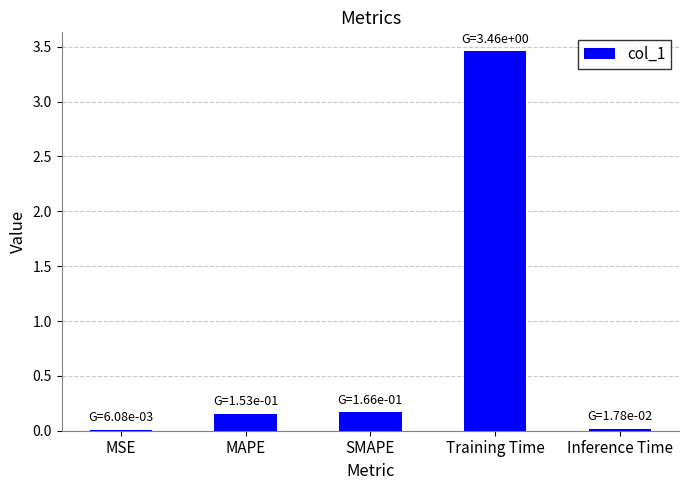

Between Inference Time and Training Time, which is larger?

Training Time